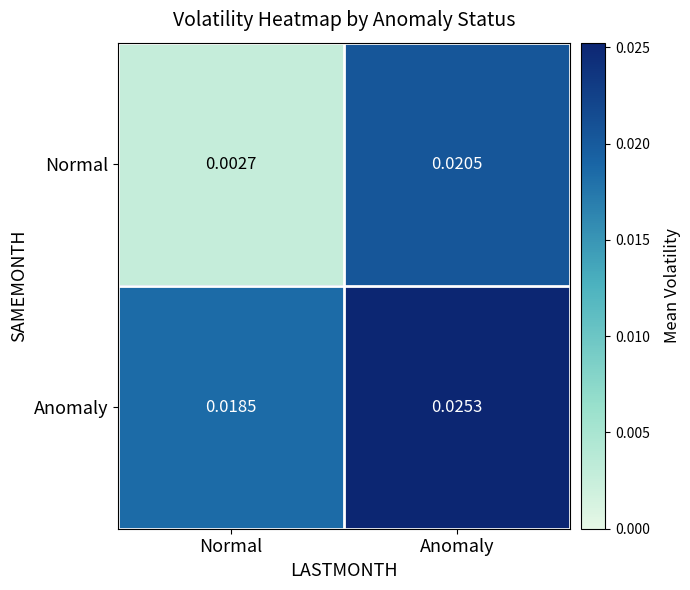

At which category does the chart reach its minimum across all series?

Normal